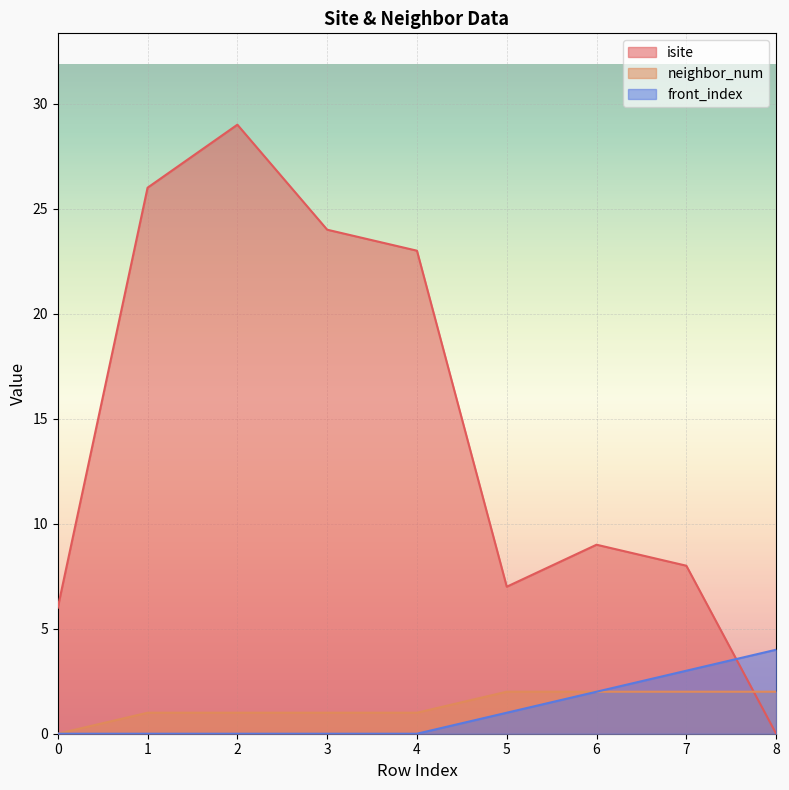

True or false: neighbor_num has a value of 1 at 1.

True